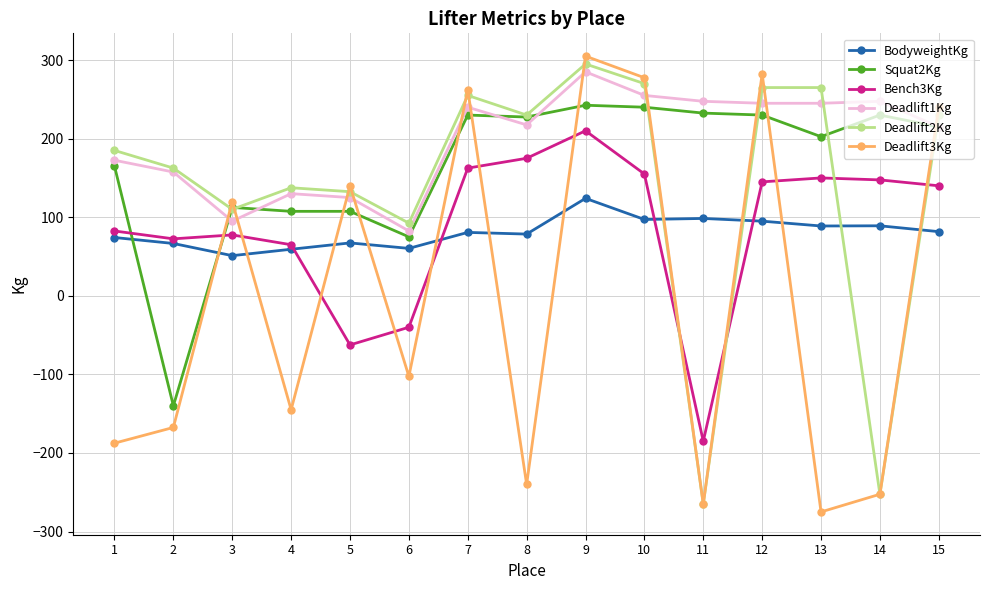

Is it true that BodyweightKg equals 81.7 at 15?

True